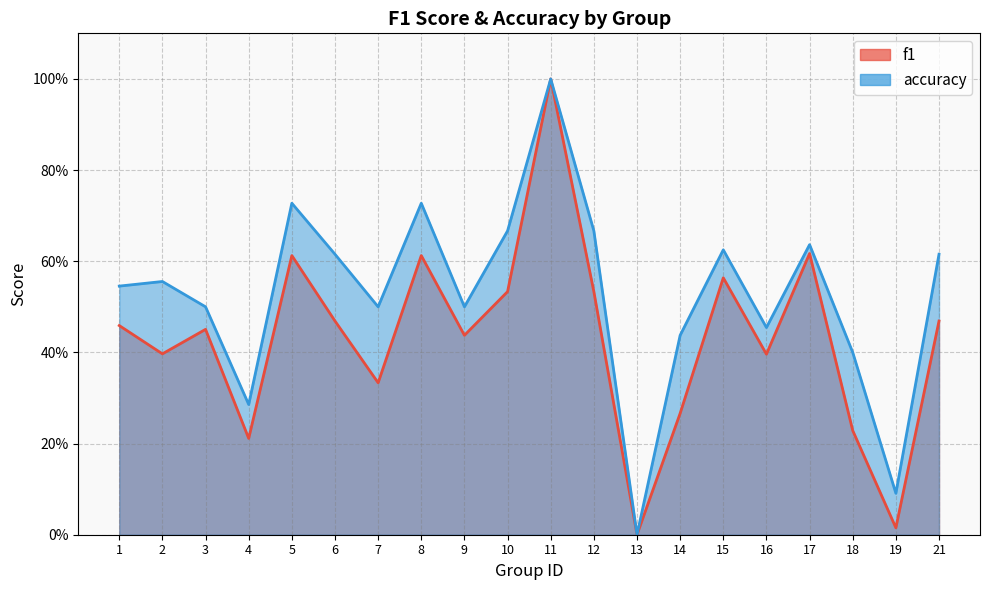

List the labels in order of f1 value, smallest first.

13, 19, 4, 18, 14, 7, 16, 2, 9, 3, 1, 6, 21, 10, 12, 15, 5, 8, 17, 11